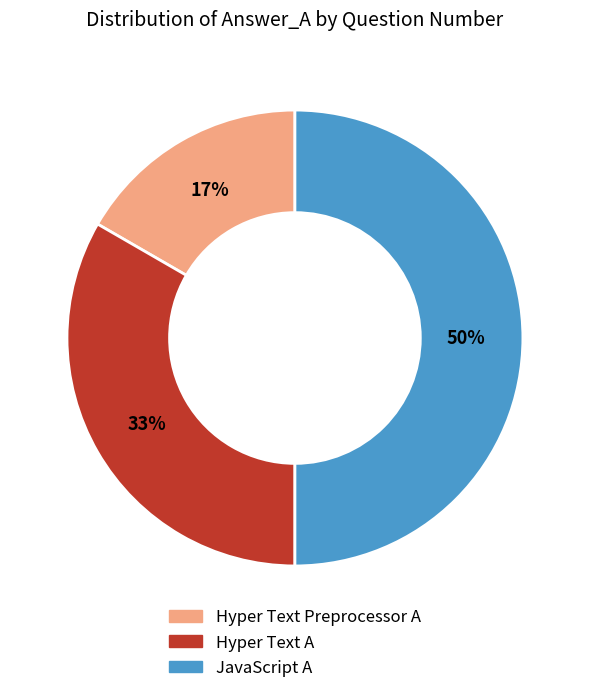

Between Hyper Text A and Hyper Text Preprocessor A, which is larger?

Hyper Text A